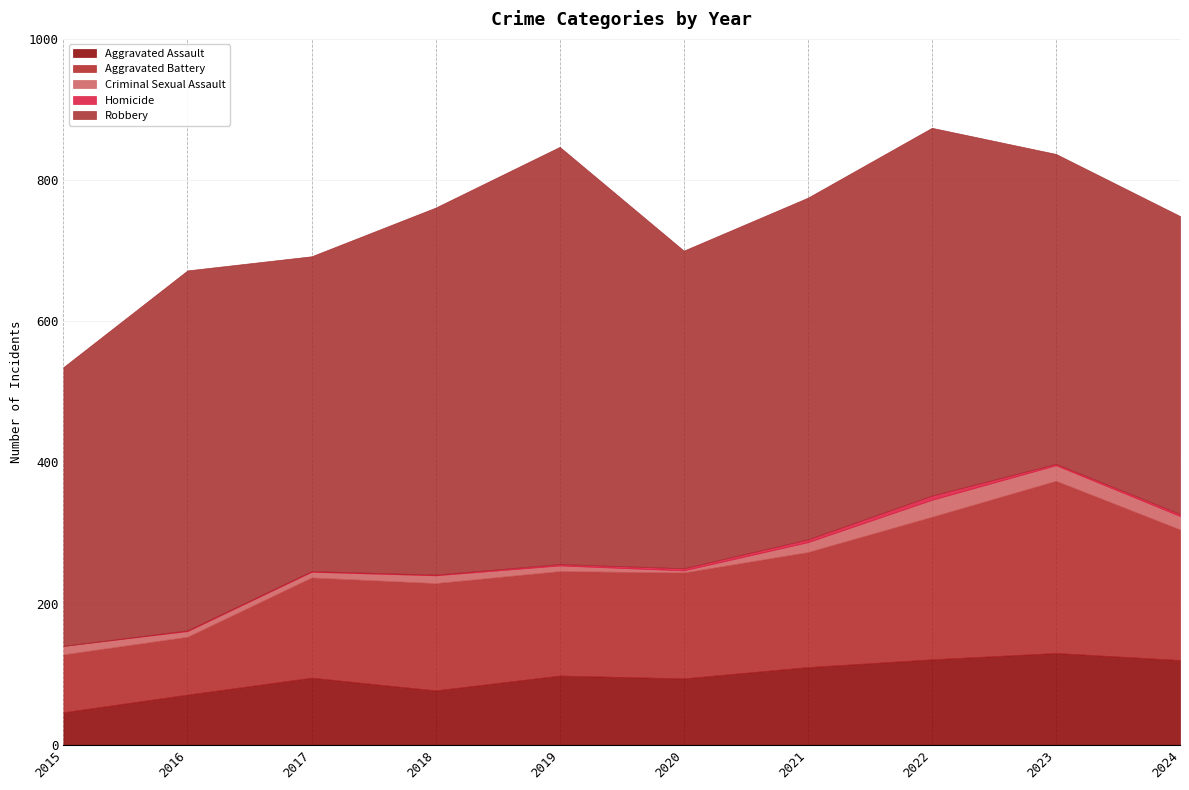

How many series are shown in this chart?

5